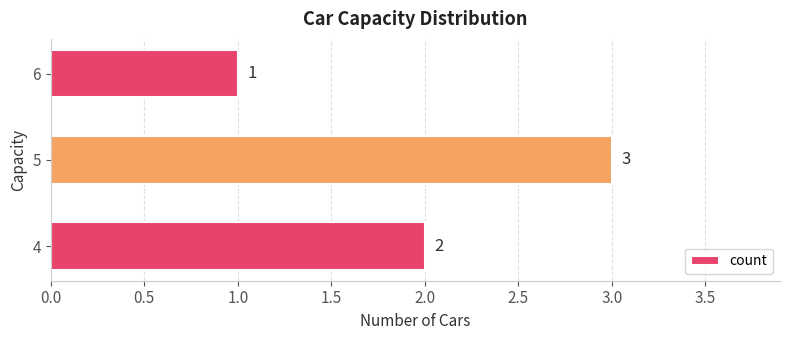

What is the greatest value displayed?

3